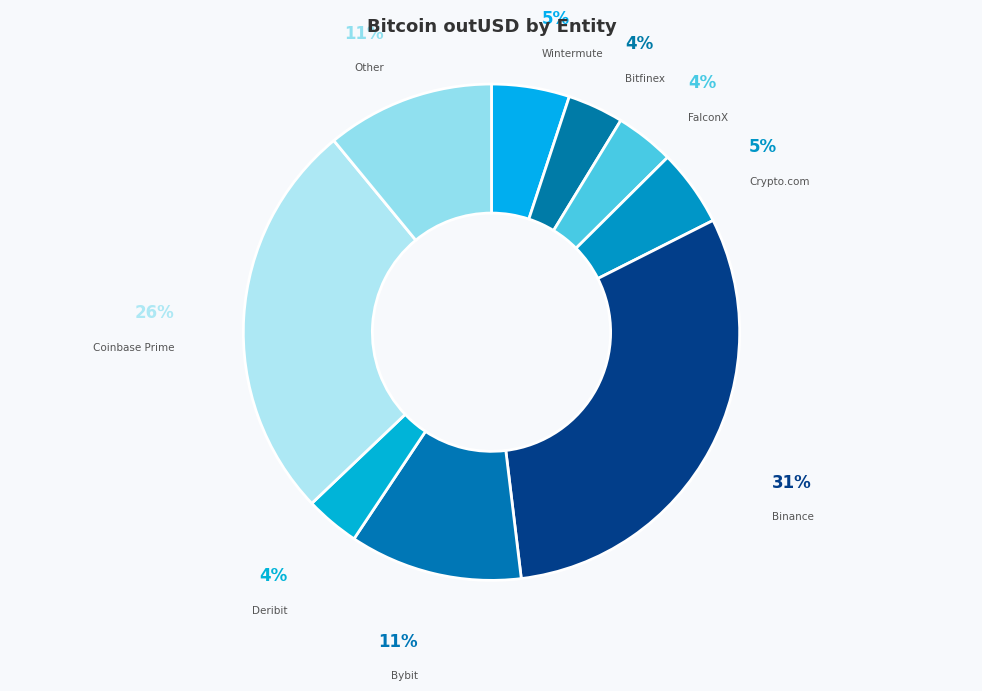

Which has a higher value, Wintermute or FalconX?

Wintermute